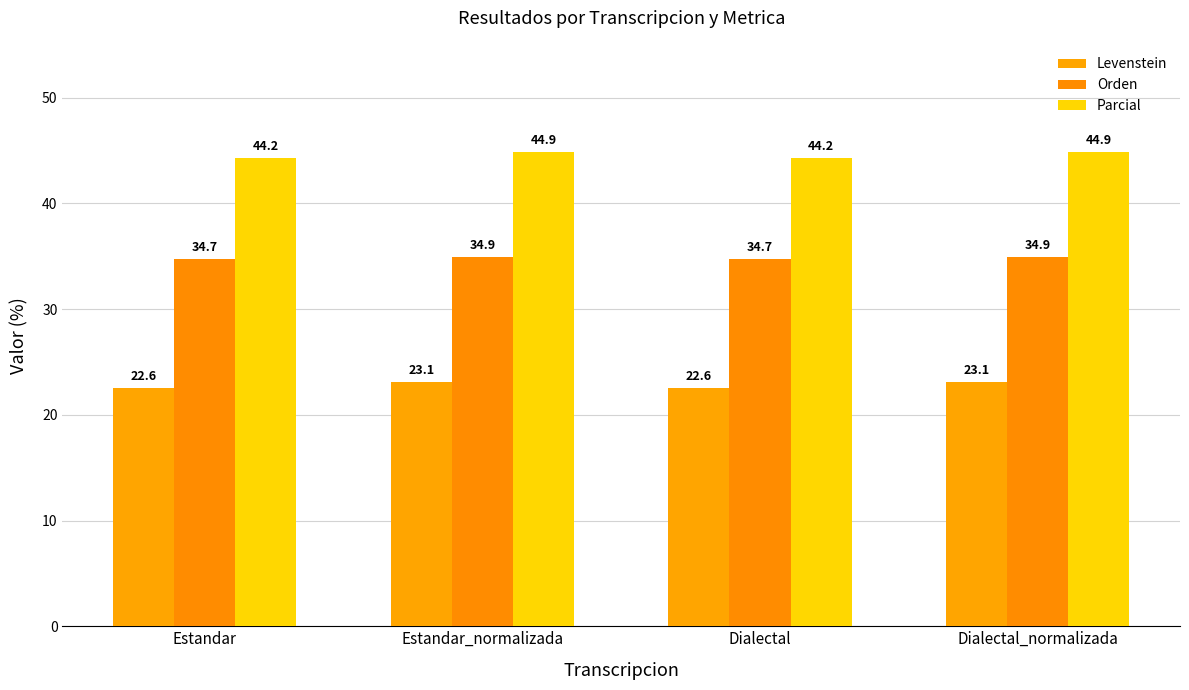

How many groups of bars are there?

4